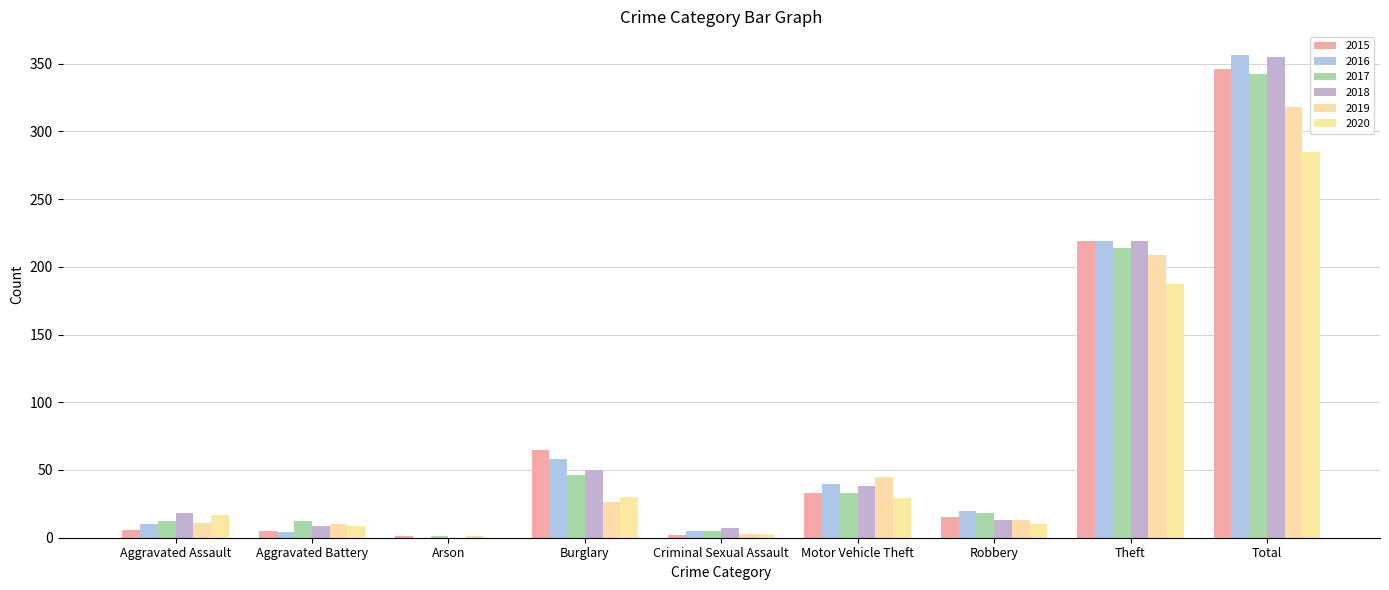

What is the value of the 2018 bar at the 2nd from the left?

9